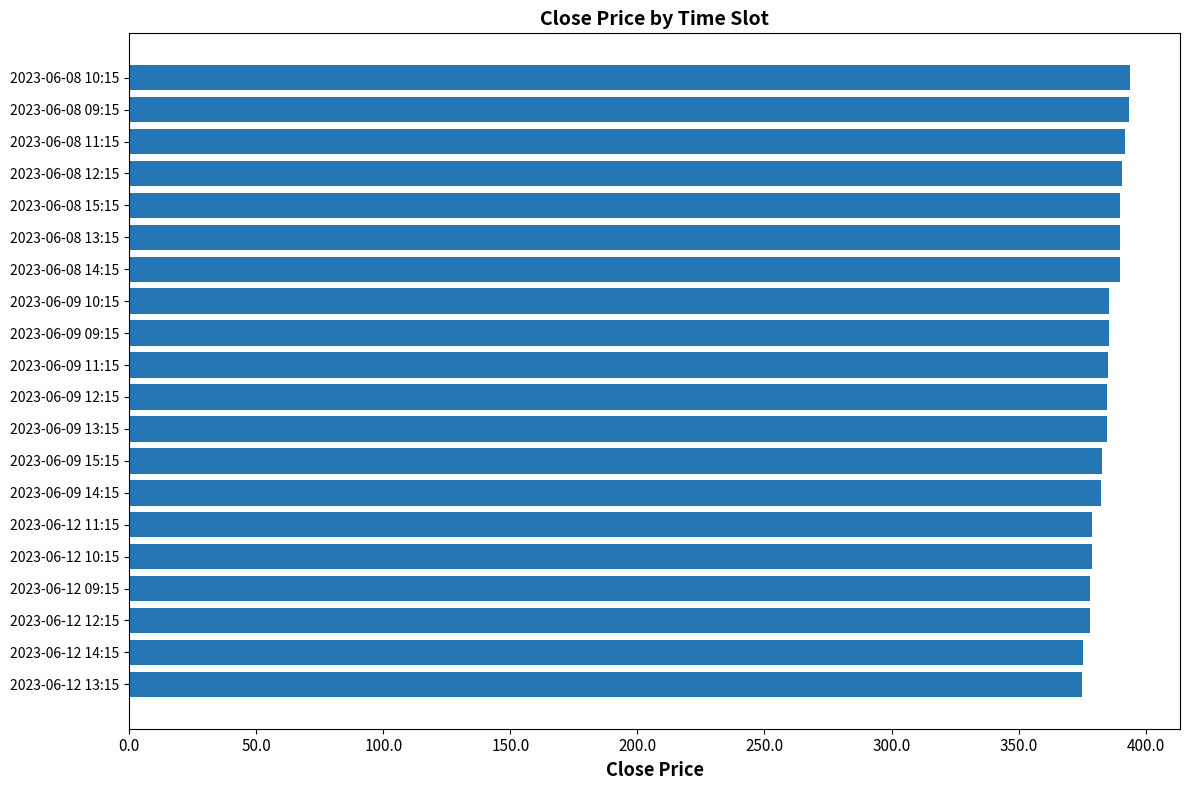

How many bars are there in total?

20